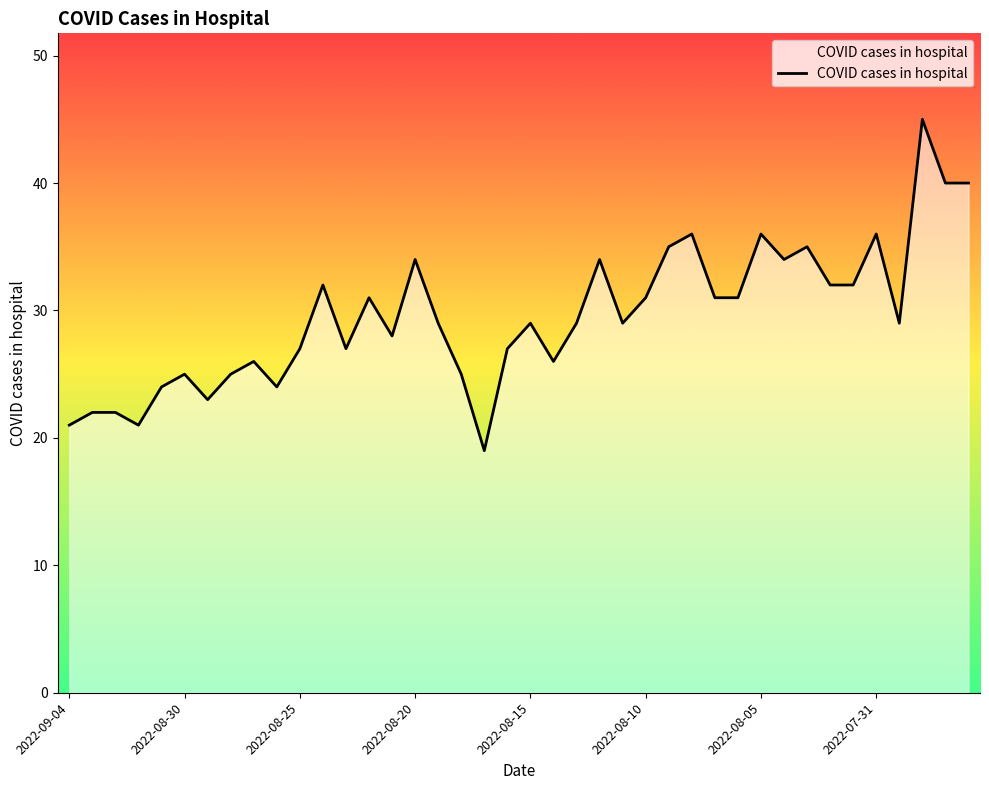

Reading left to right, transcribe all the data shown in this chart.

21	22	22	21	24	25	23	25	26	24	27	32	27	31	28	34	29	25	19	27	29	26	29	34	29	31	35	36	31	31	36	34	35	32	32	36	29	45	40	40